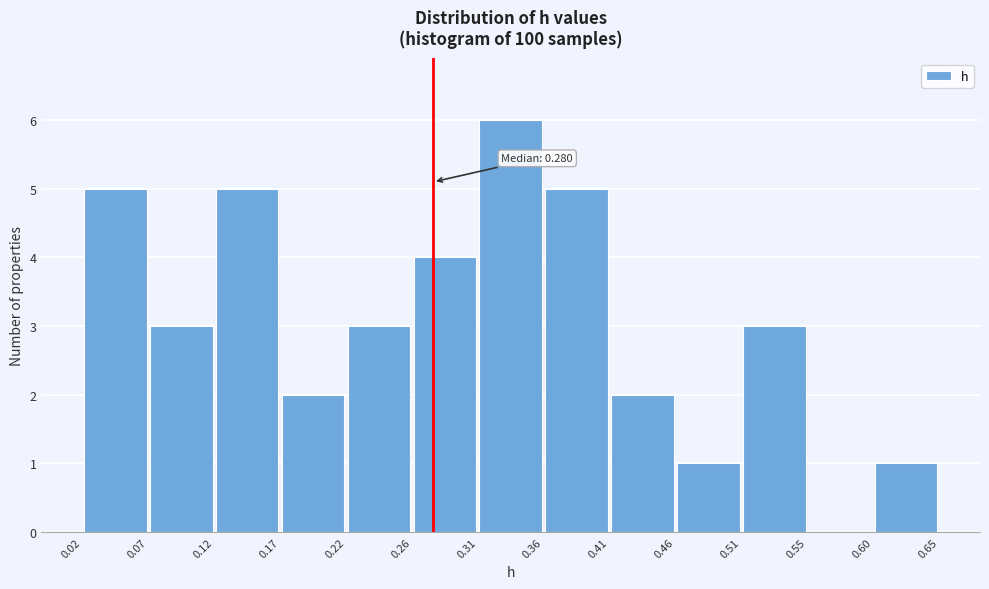

Which range on the x-axis has the tallest bar?

0.31 to 0.36